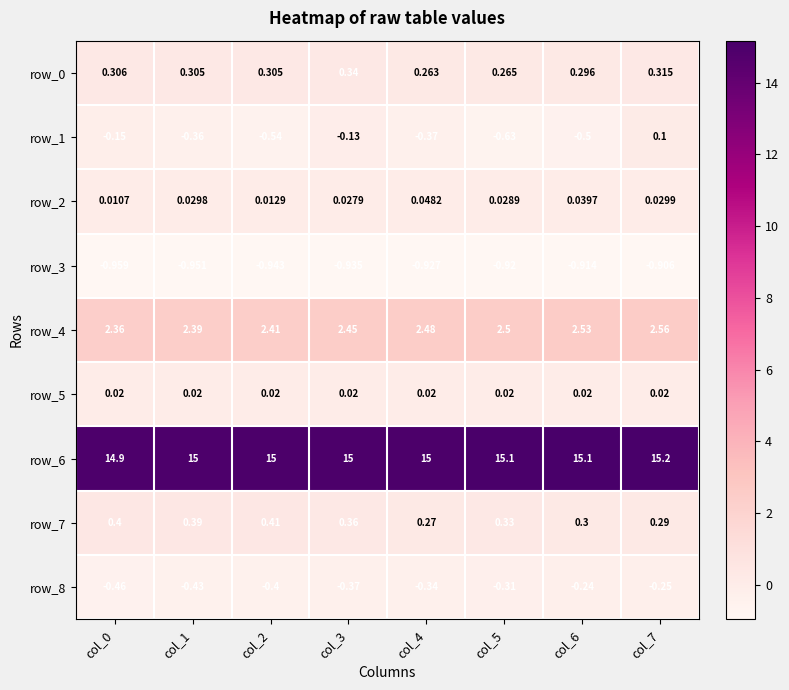

What is the difference between the highest and lowest values at col_7?

16.1